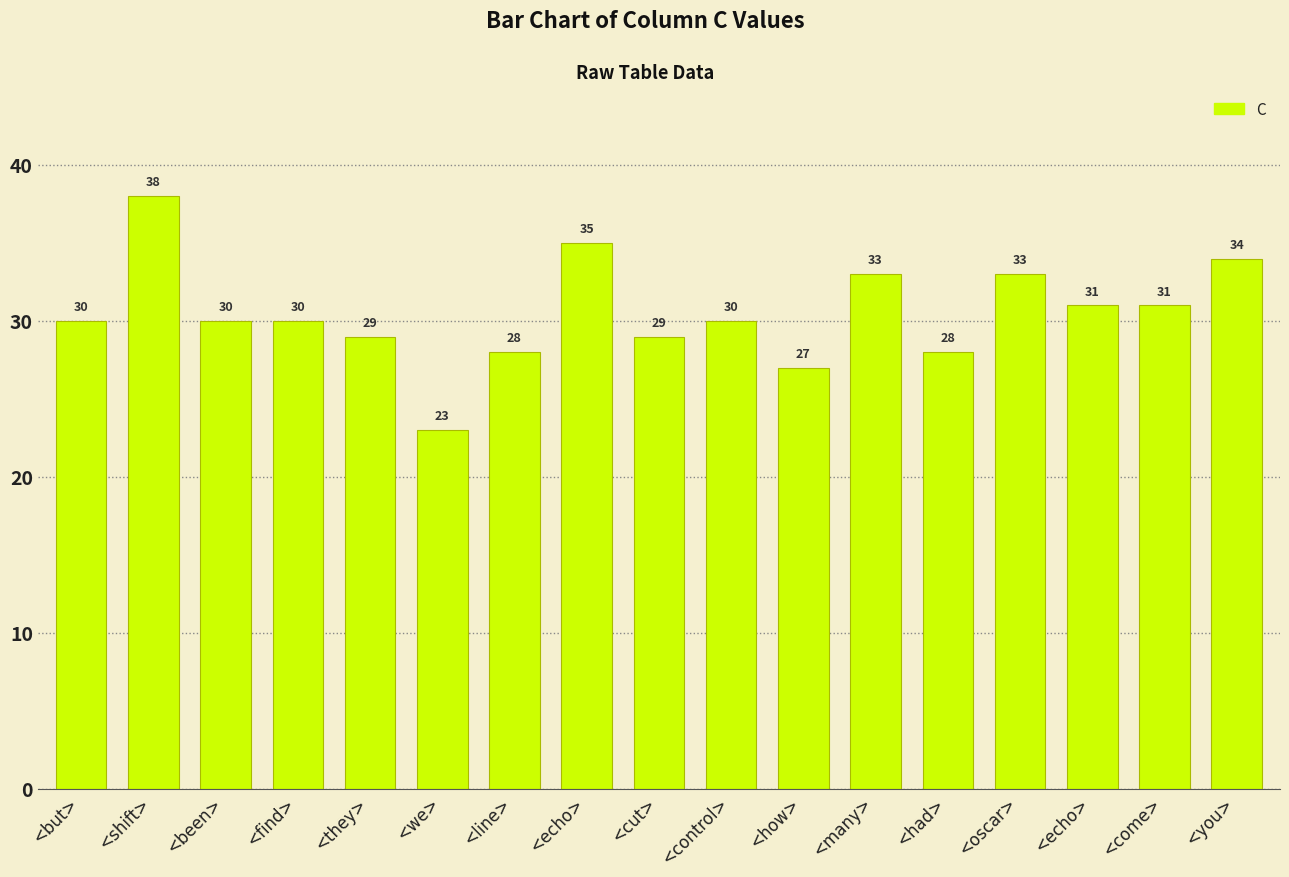

List the labels in order of value, largest first.

<shift>, <echo>, <you>, <many>, <oscar>, <echo>, <come>, <but>, <been>, <find>, <control>, <they>, <cut>, <line>, <had>, <how>, <we>